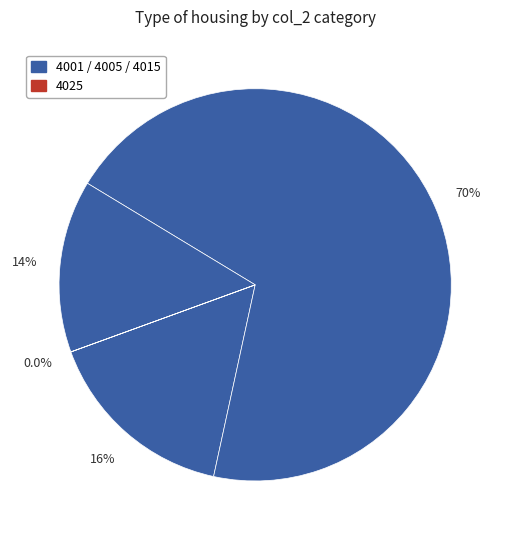

How many slices are in this pie chart?

4